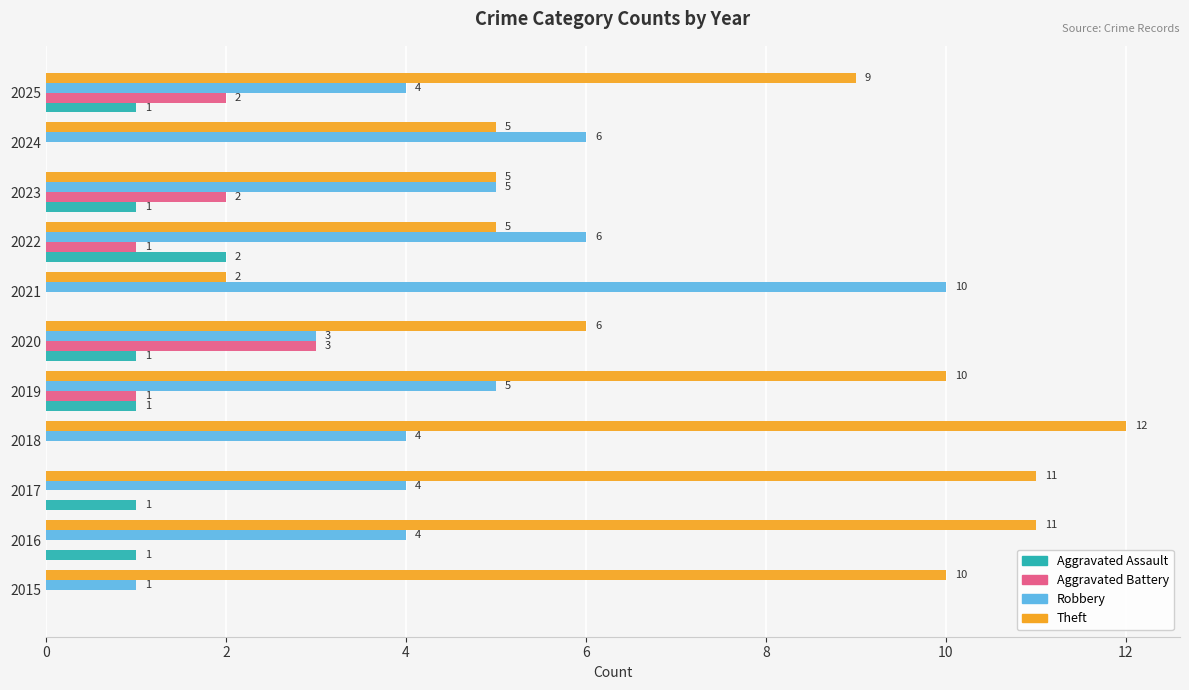

Where is Theft nearest to the value 7?

2020